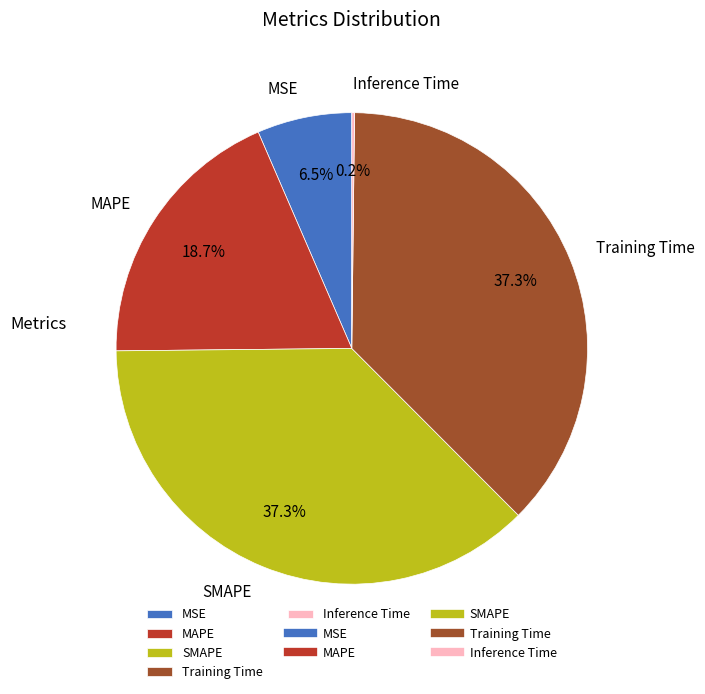

The Training Time slice represents 37% of the pie. True or false?

True